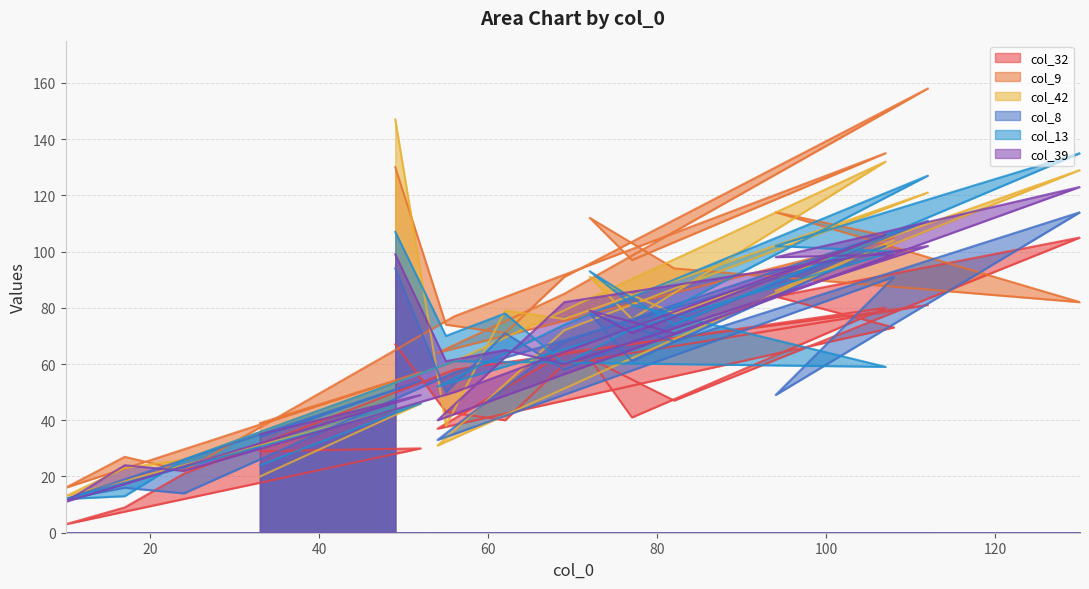

What is the average value of the col_39 series?

67